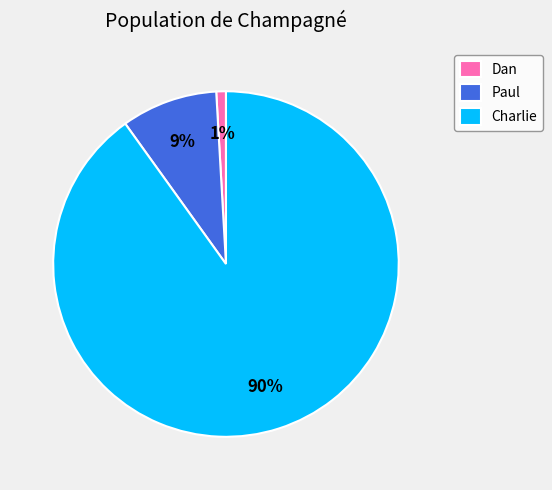

Count the number of slices in the pie.

3